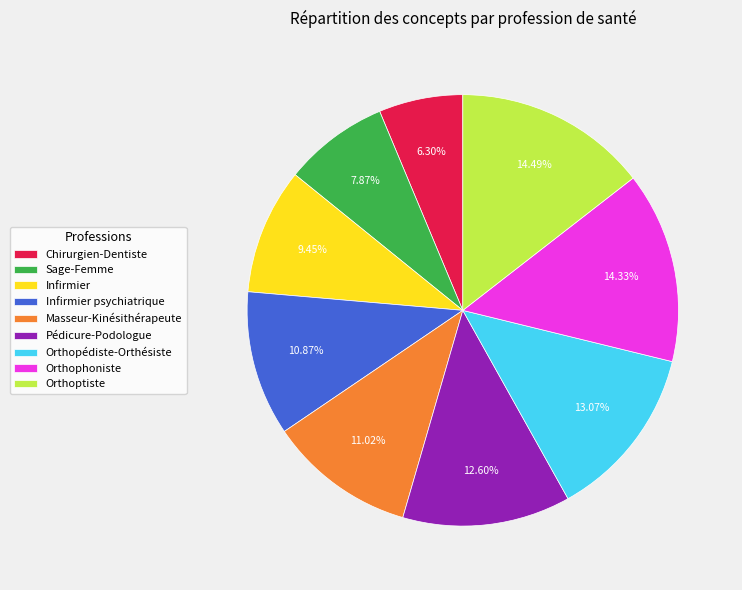

Is the sum of Orthoptiste and Infirmier greater than half?

No